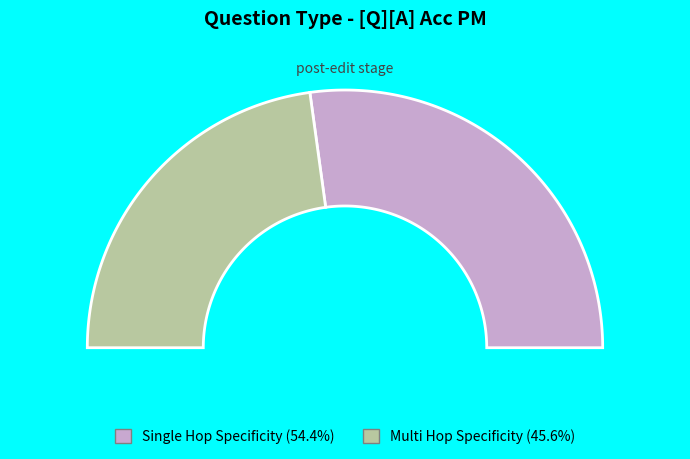

Between multi_hop_specificity and single_hop_specificity, which is larger?

single_hop_specificity